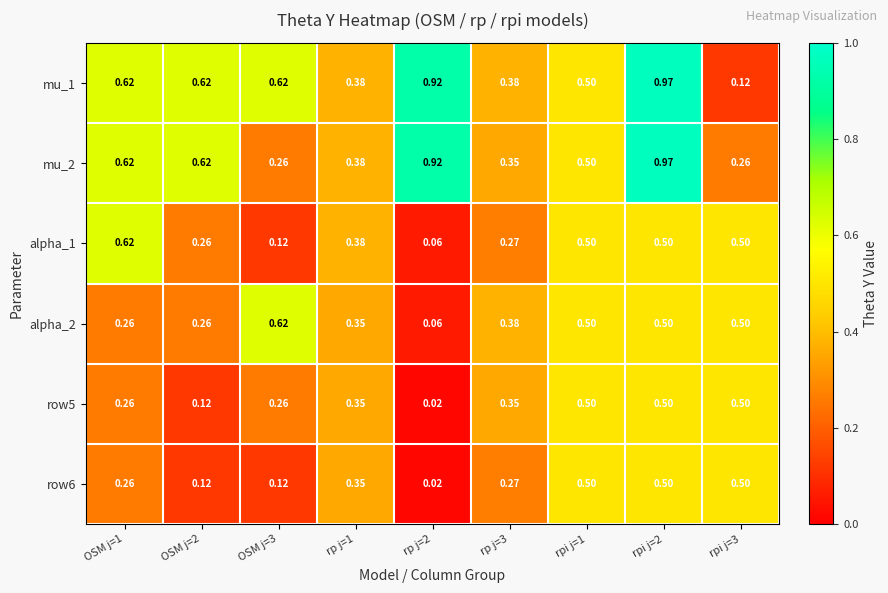

Is the value of alpha_2 at OSM j=2 greater than the value of mu_1 at OSM j=3?

No